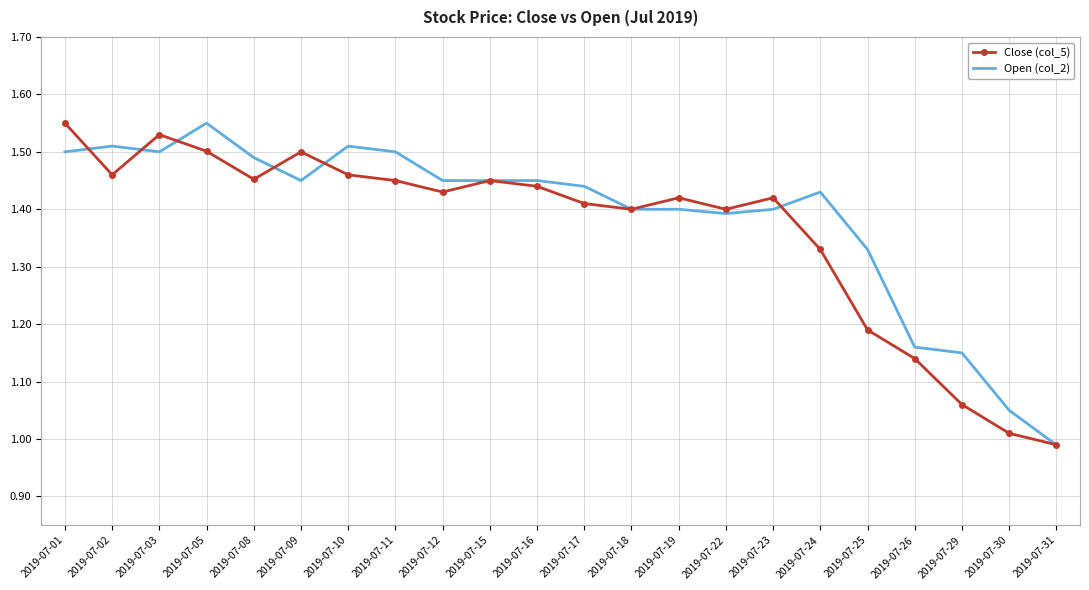

The Close (col_5) series shows 1.4 at 2019-07-22. True or false?

True